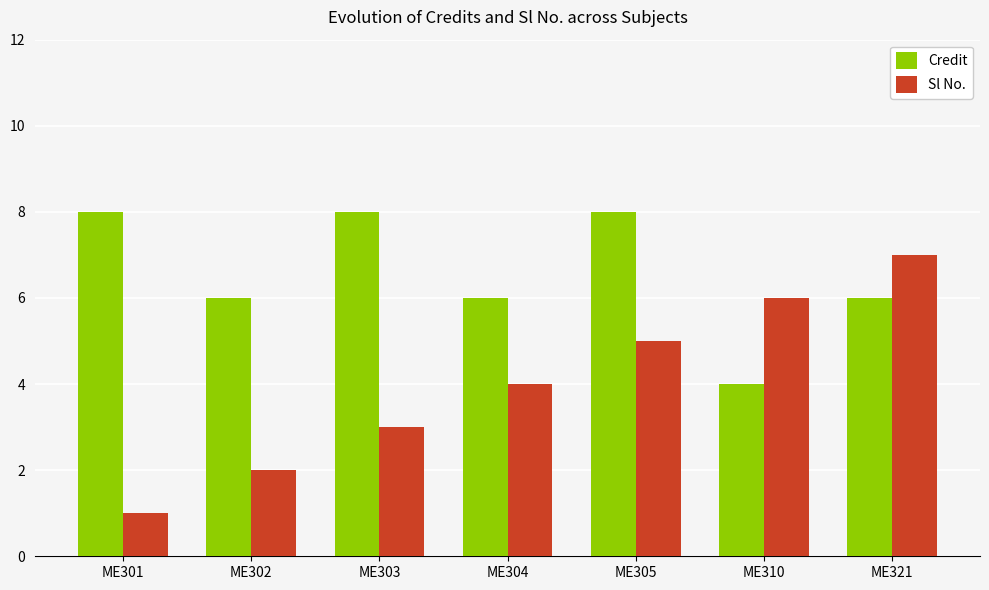

At ME301, list the series in order from largest to smallest.

Credit, Sl No.